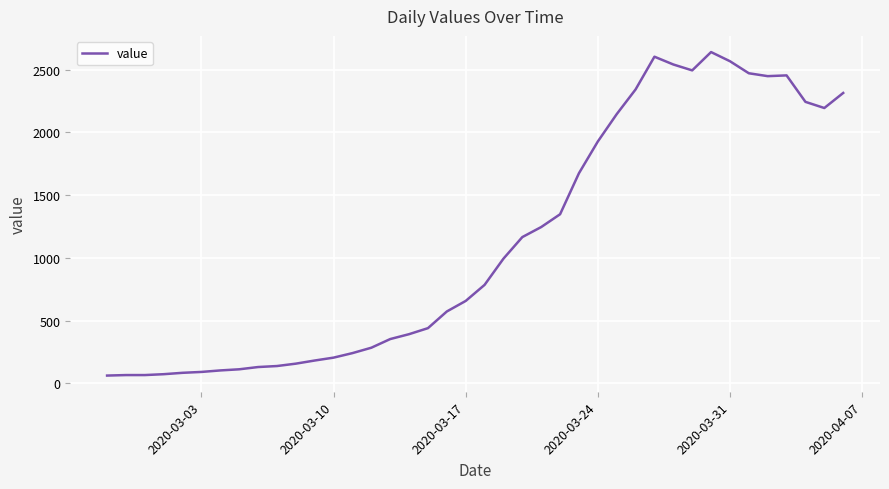

What is the maximum value shown in the chart?

2640